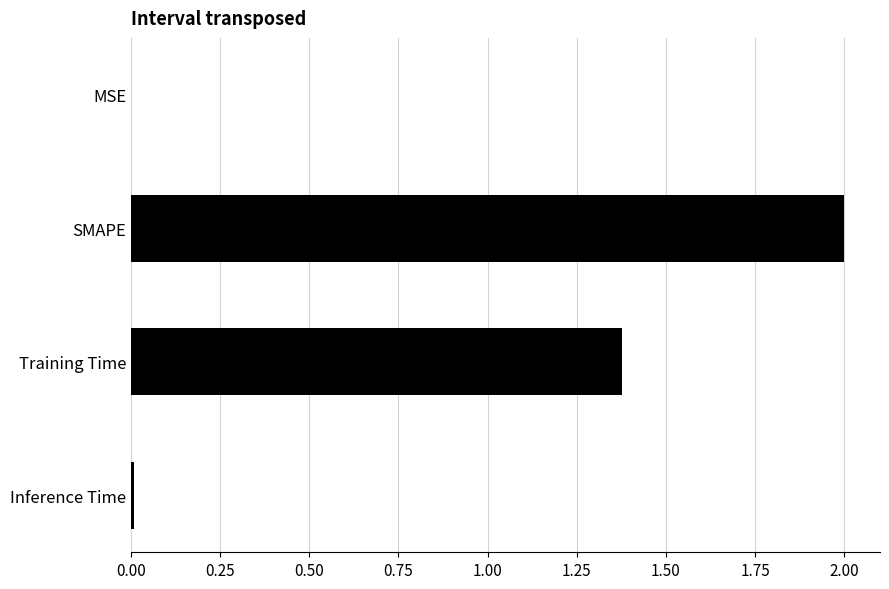

What is the change in value from SMAPE to Training Time?

-0.6